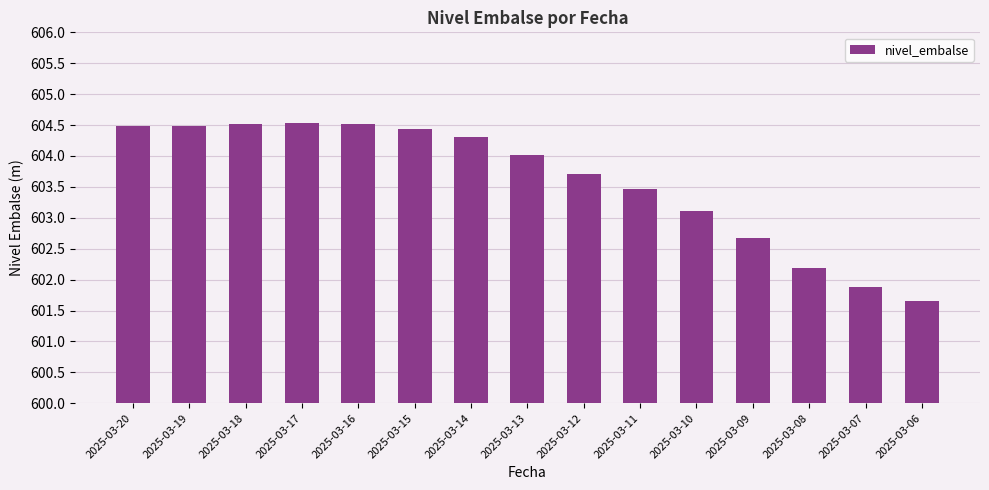

How many data points are above 604?

8